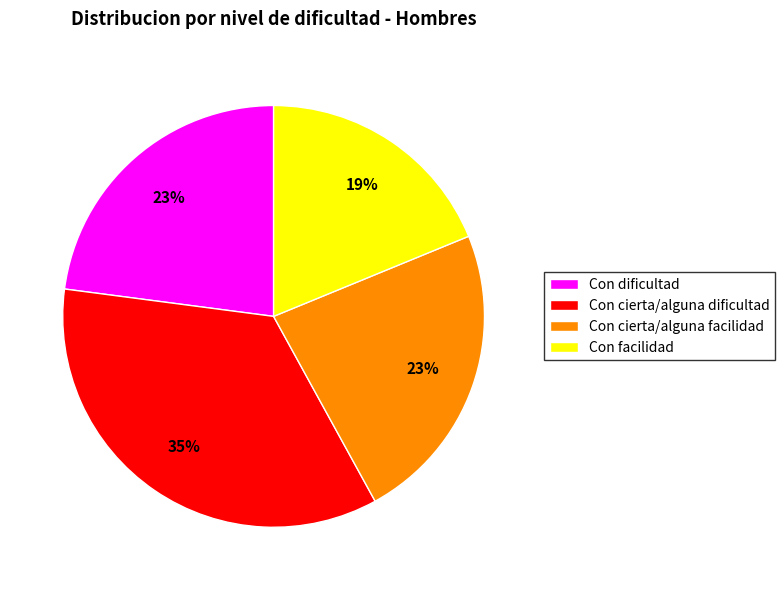

Does Con cierta/alguna facilidad represent more than half of the total?

No